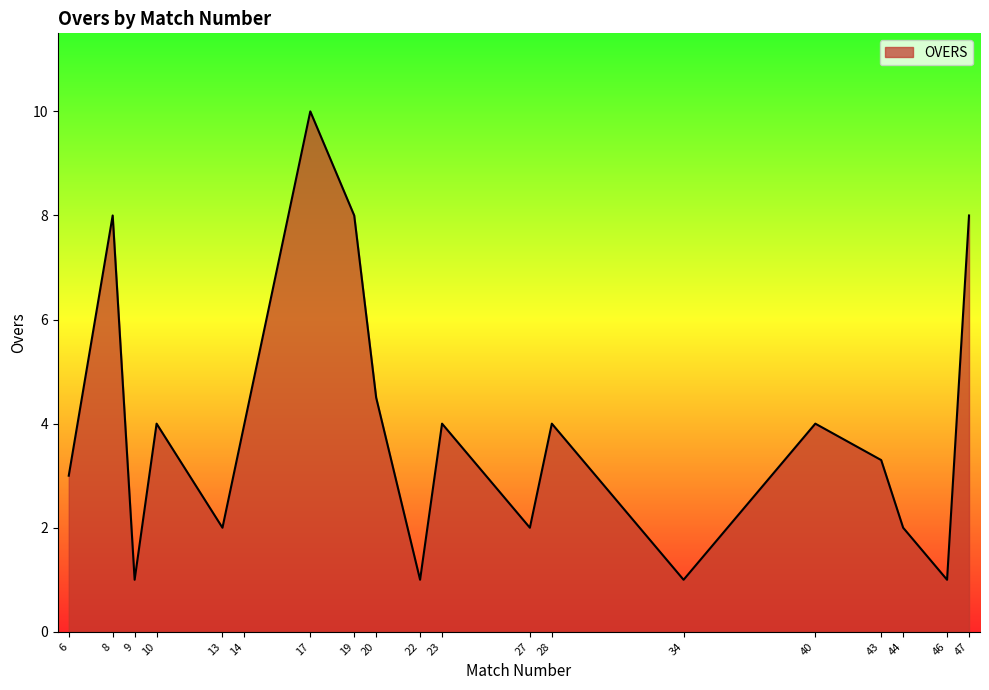

What is the sum of all values?

74.8